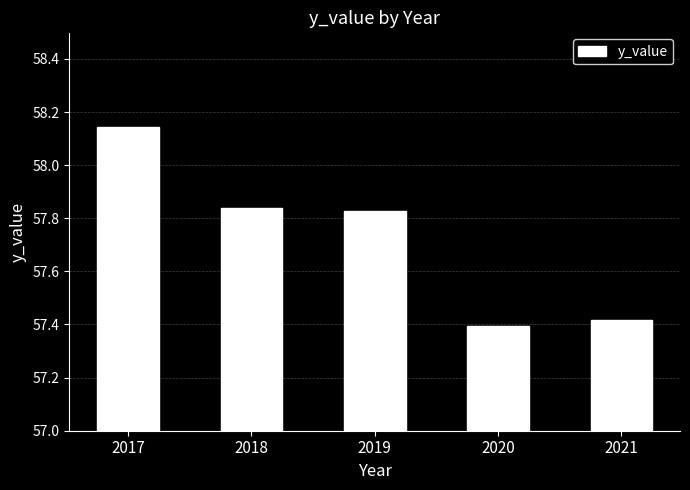

At which category does the chart reach its peak across all series?

2017